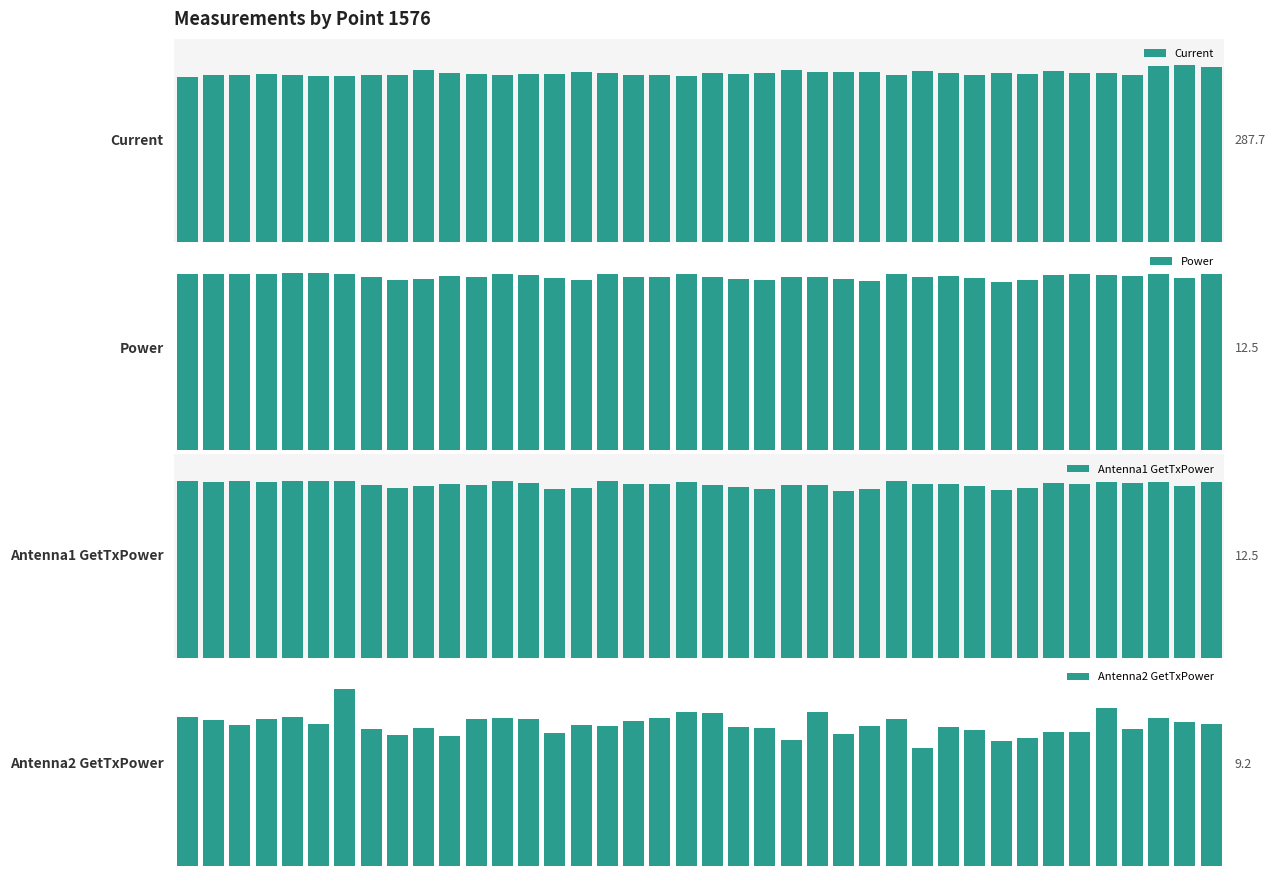

Does the chart contain stacked bars?

No